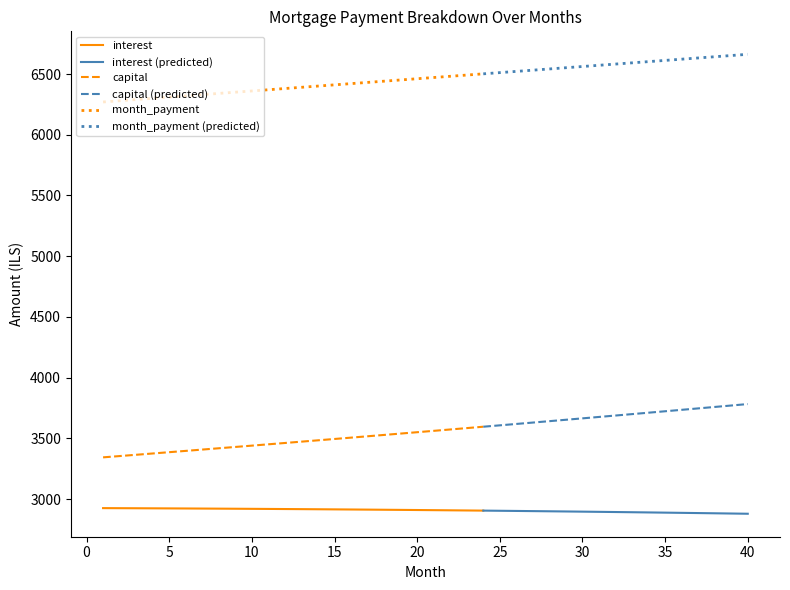

What is the total value across all series at 6?

12640.3